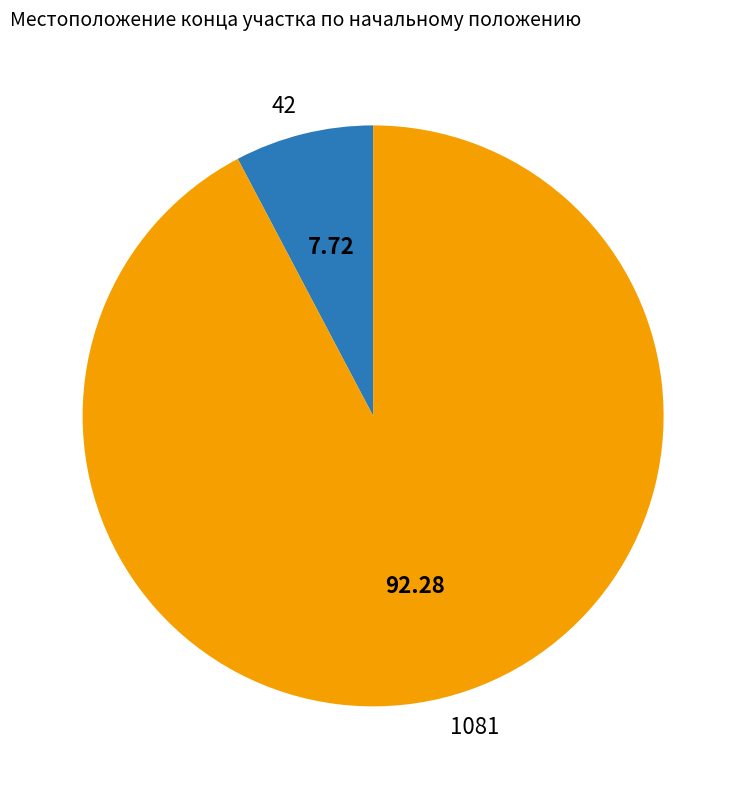

Which slice is the largest?

1081